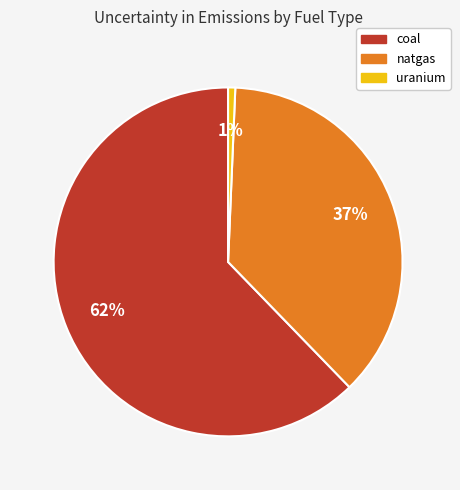

Which category has the biggest portion of the pie?

coal